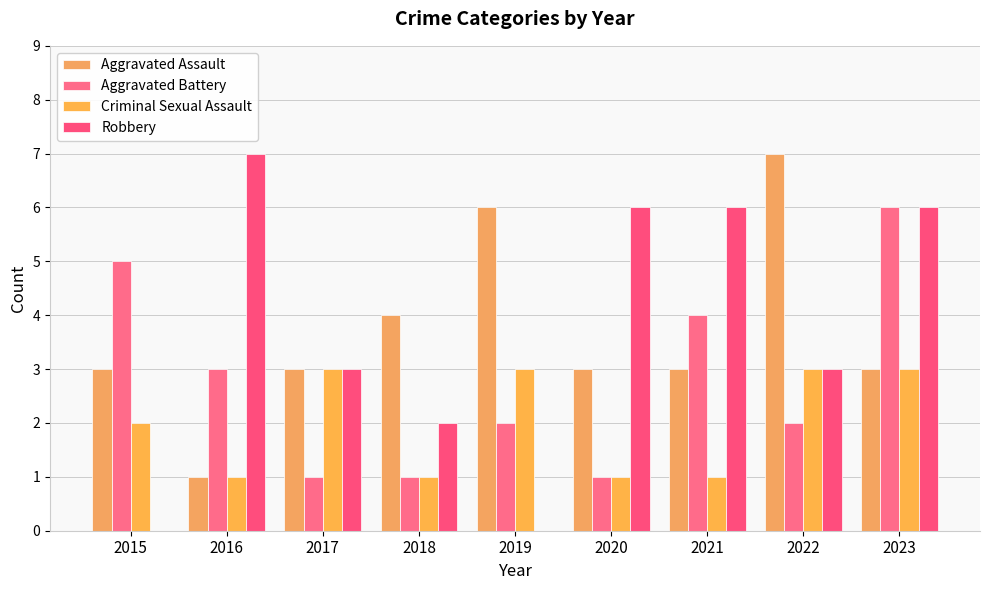

What are all the series names shown in the legend?

Aggravated Assault, Aggravated Battery, Criminal Sexual Assault, Robbery